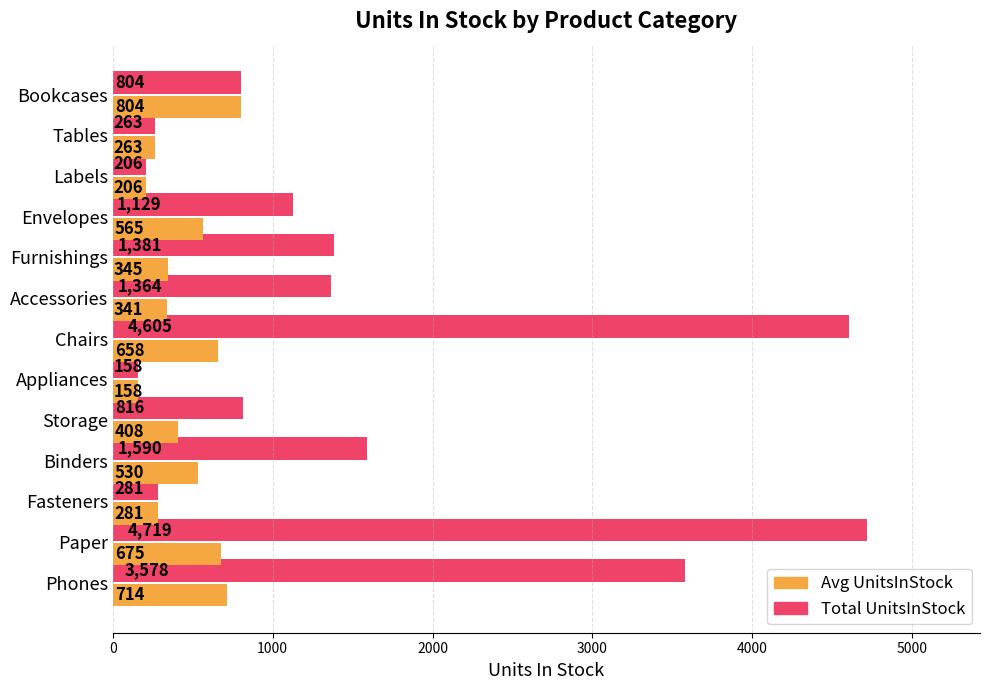

What is the highest value of the Avg UnitsInStock series?

804